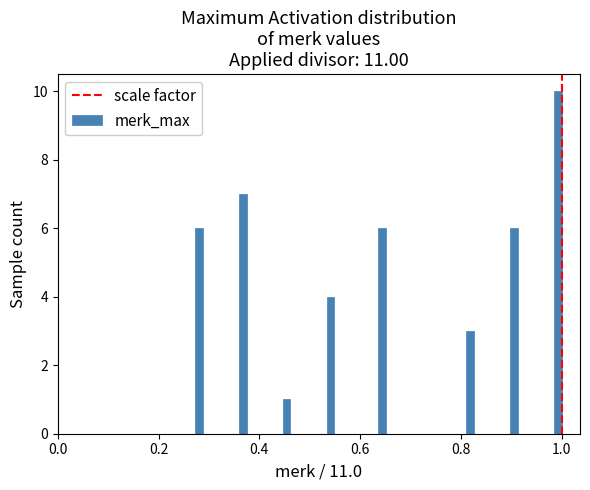

Around what value on the x-axis is the tallest bar? Give the approximate position of its centre, as read against the axis.

1.00